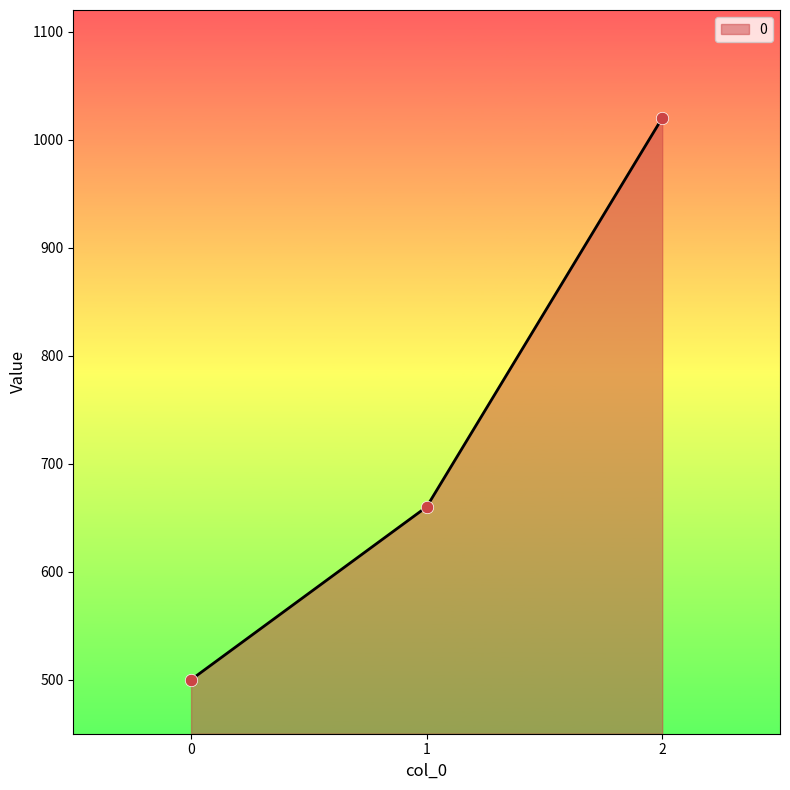

Between 1 and 0, which is larger?

1